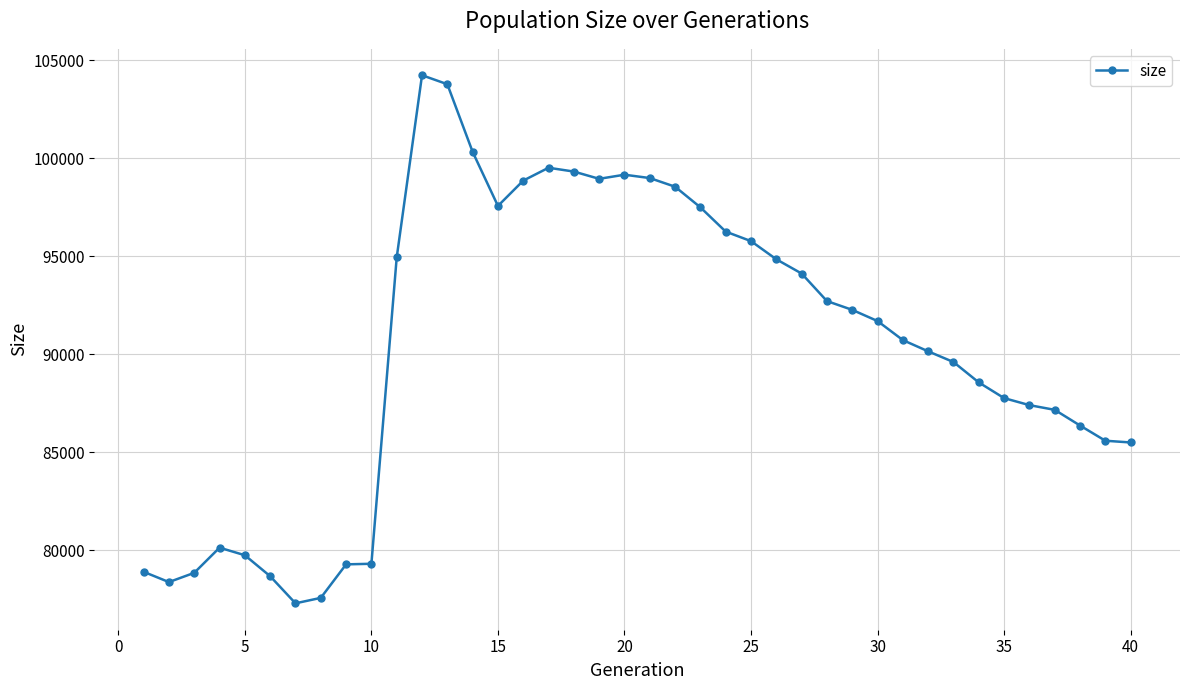

What is the sum of all values?

3616494